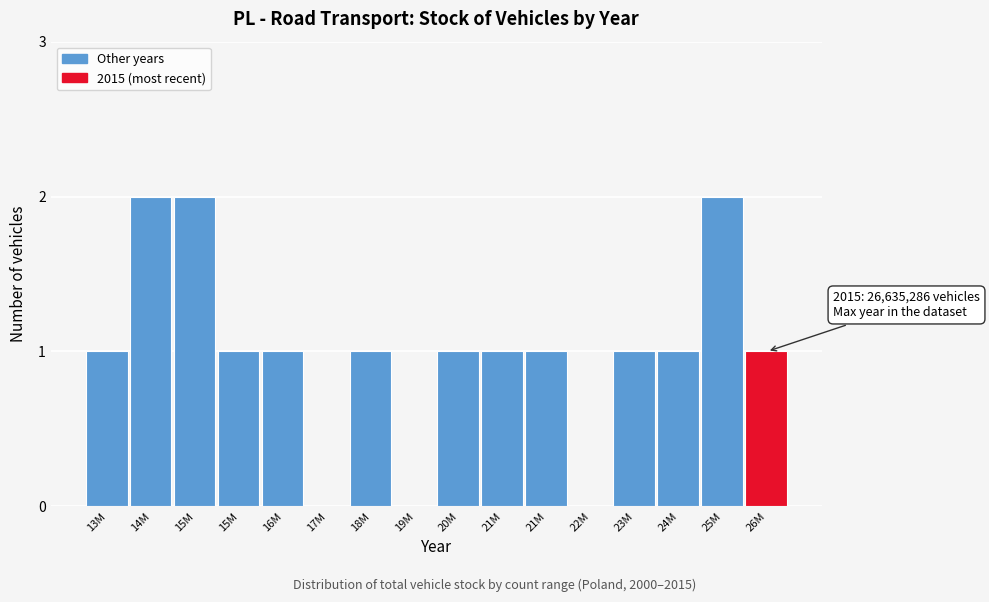

Count the number of categories in the chart.

16